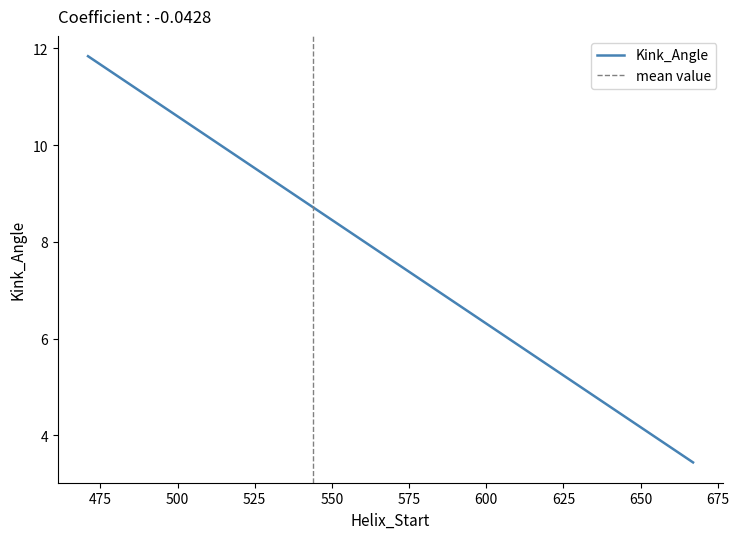

What is the lowest value of the Kink_Angle series?

3.4